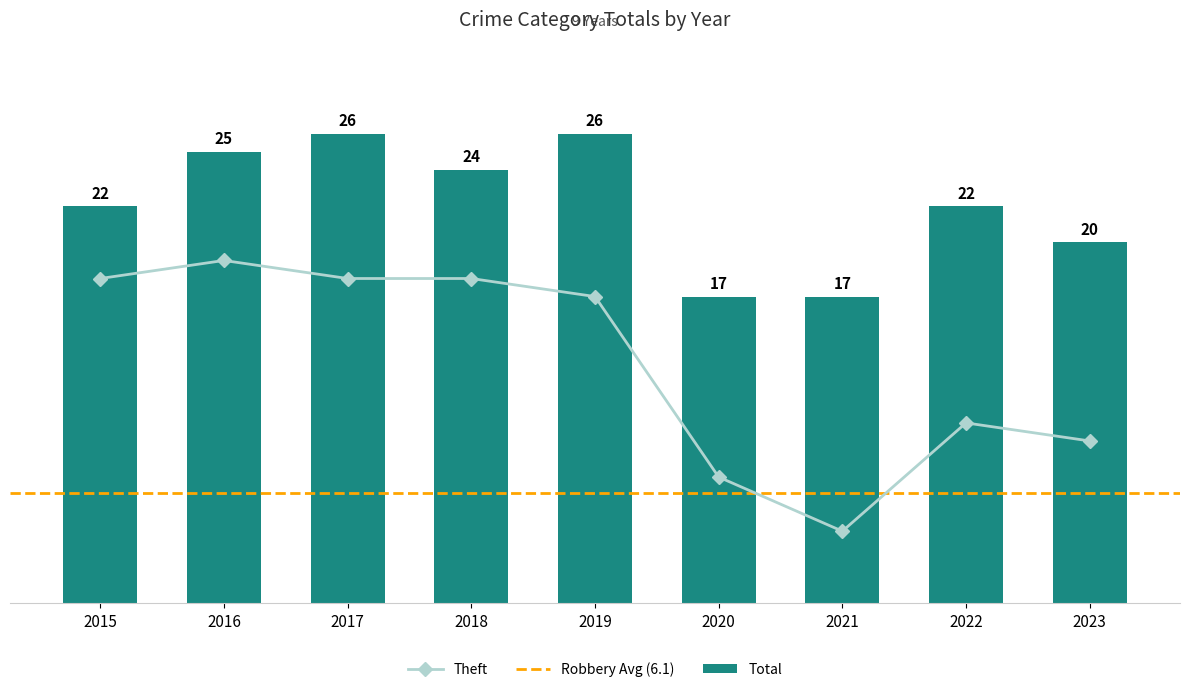

At how many categories does at least one series exceed 5?

9